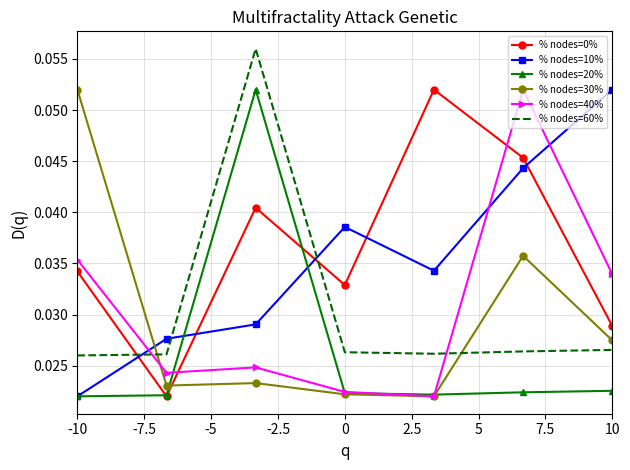

The value of Leve Amount (dashed) at 2.5 is 0.0. True or false?

False